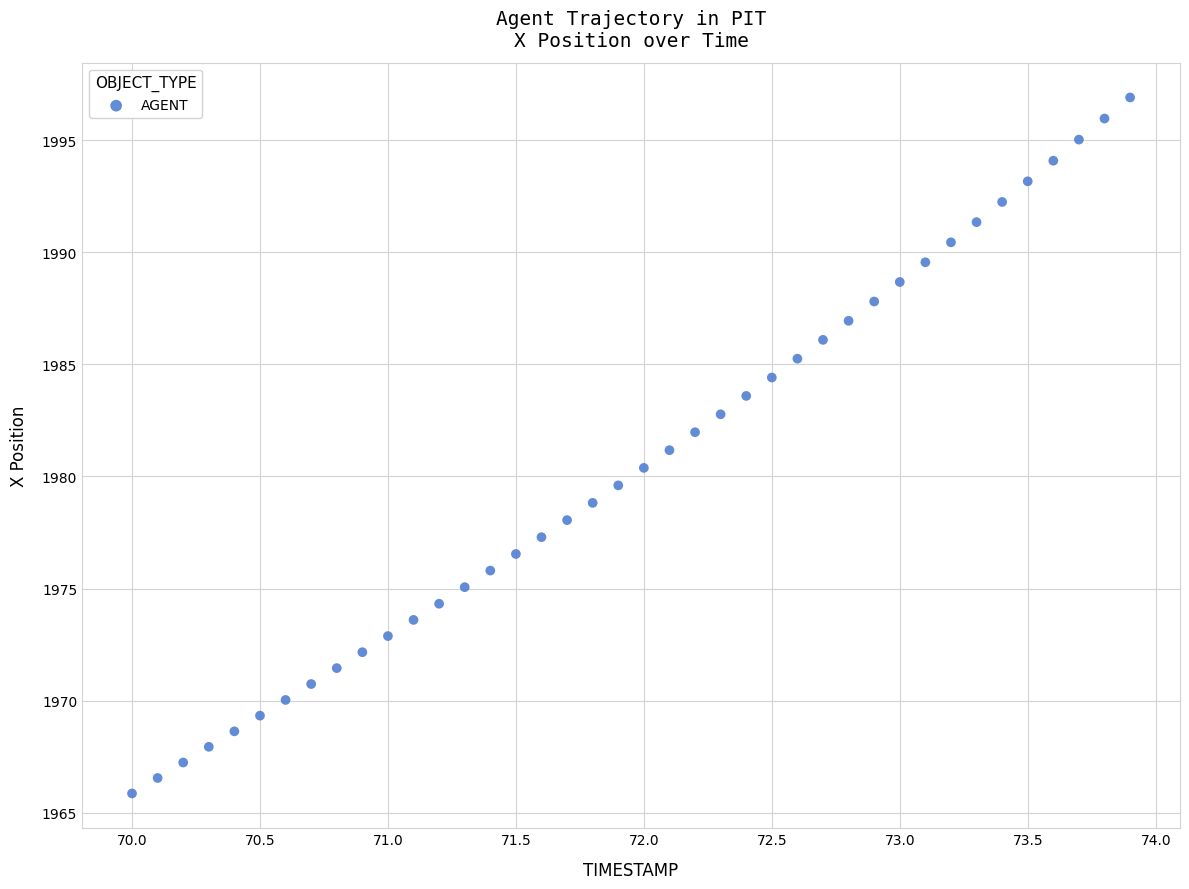

What is the range of Y values (max minus min)?

31.0